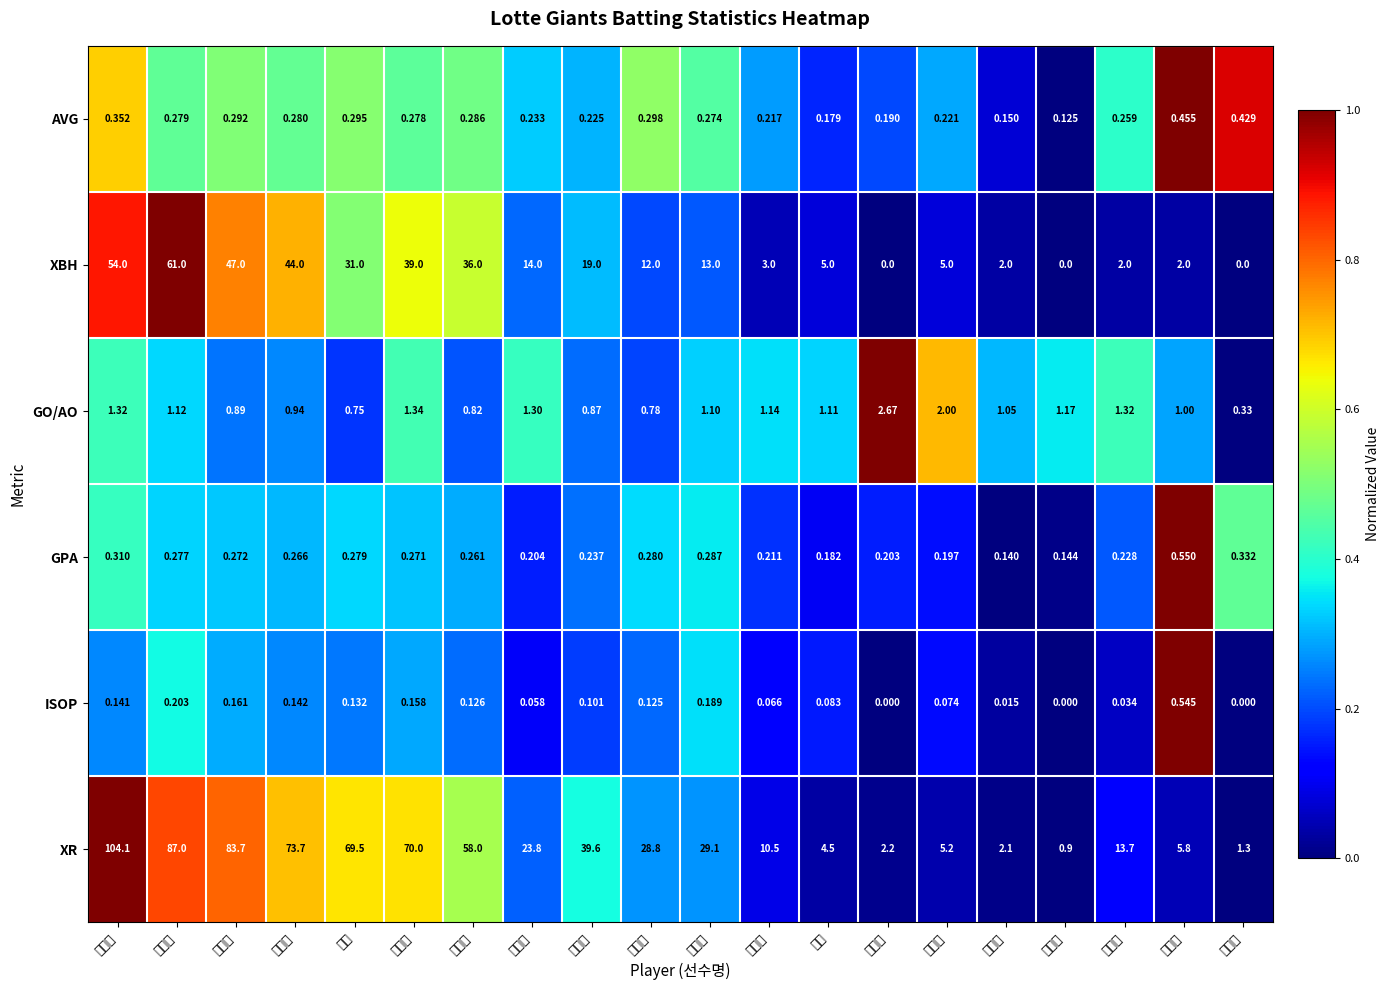

Between 전준우 and 안치홍, which series saw the biggest shift?

XR